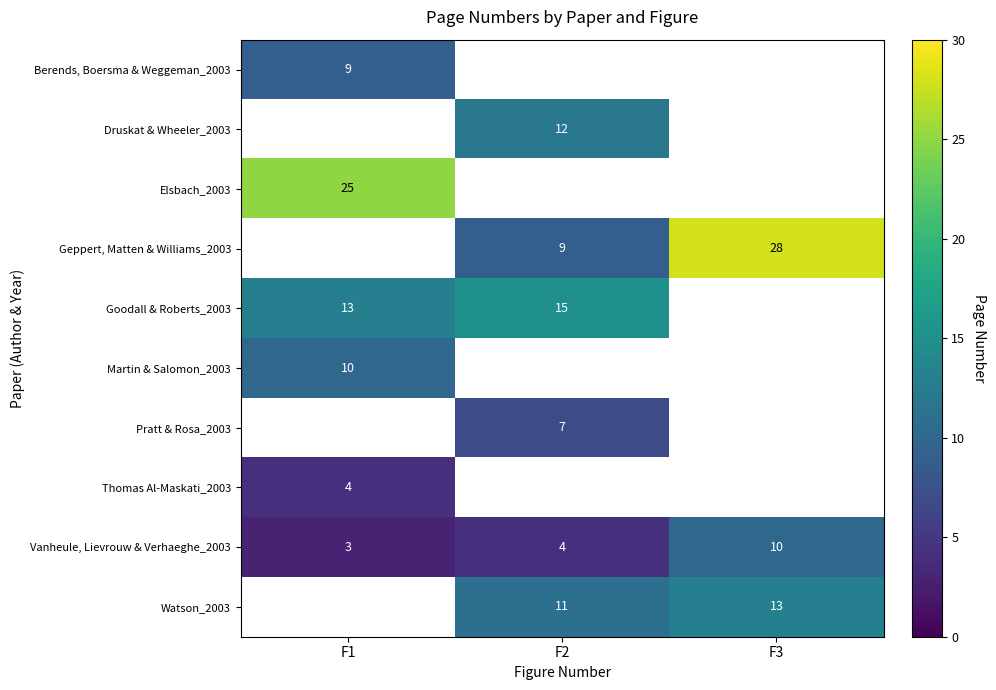

What is the greatest value displayed?

28.0